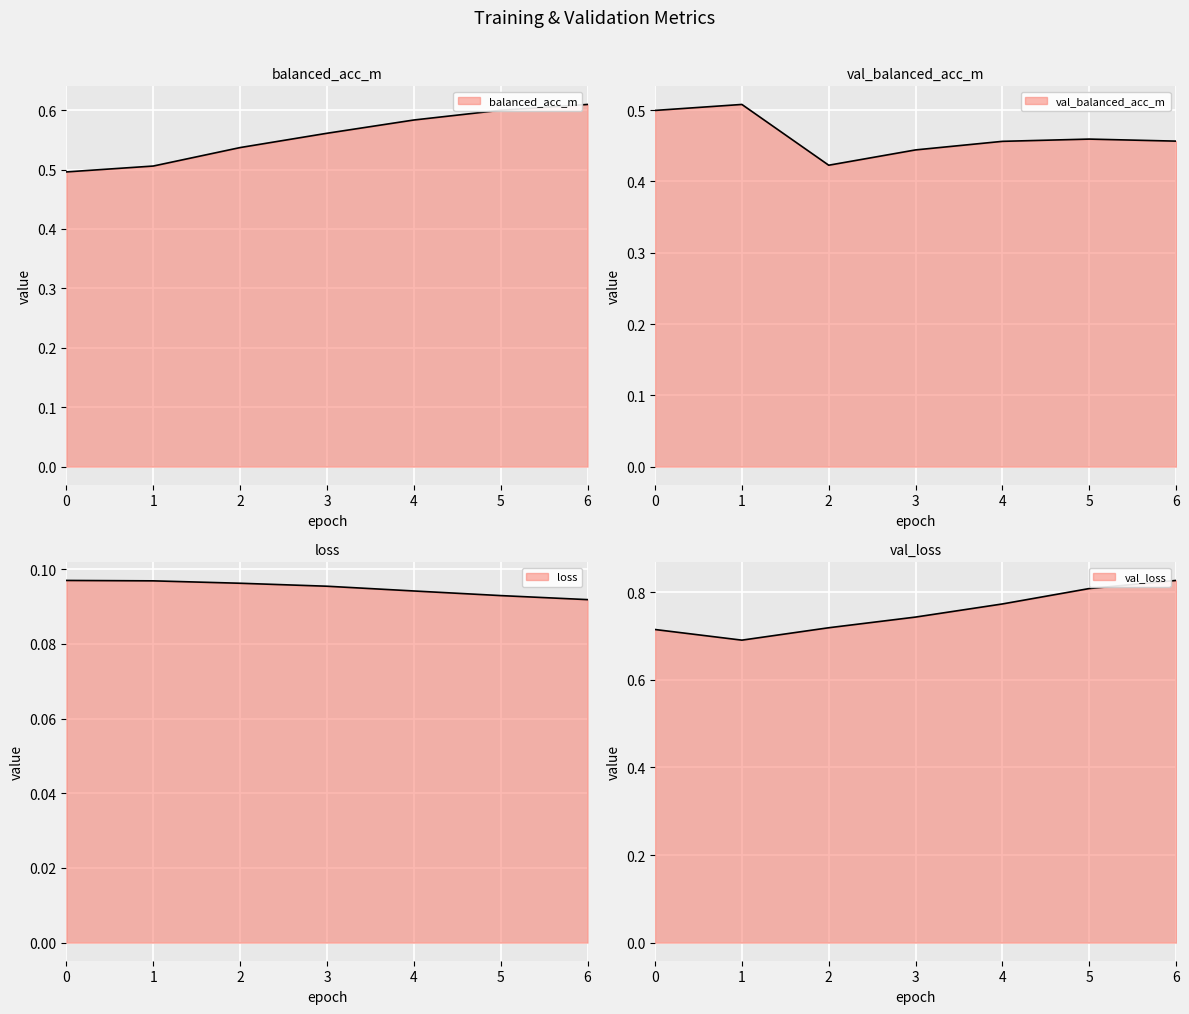

Is it true that balanced_acc_m equals 0.6 at 3?

True